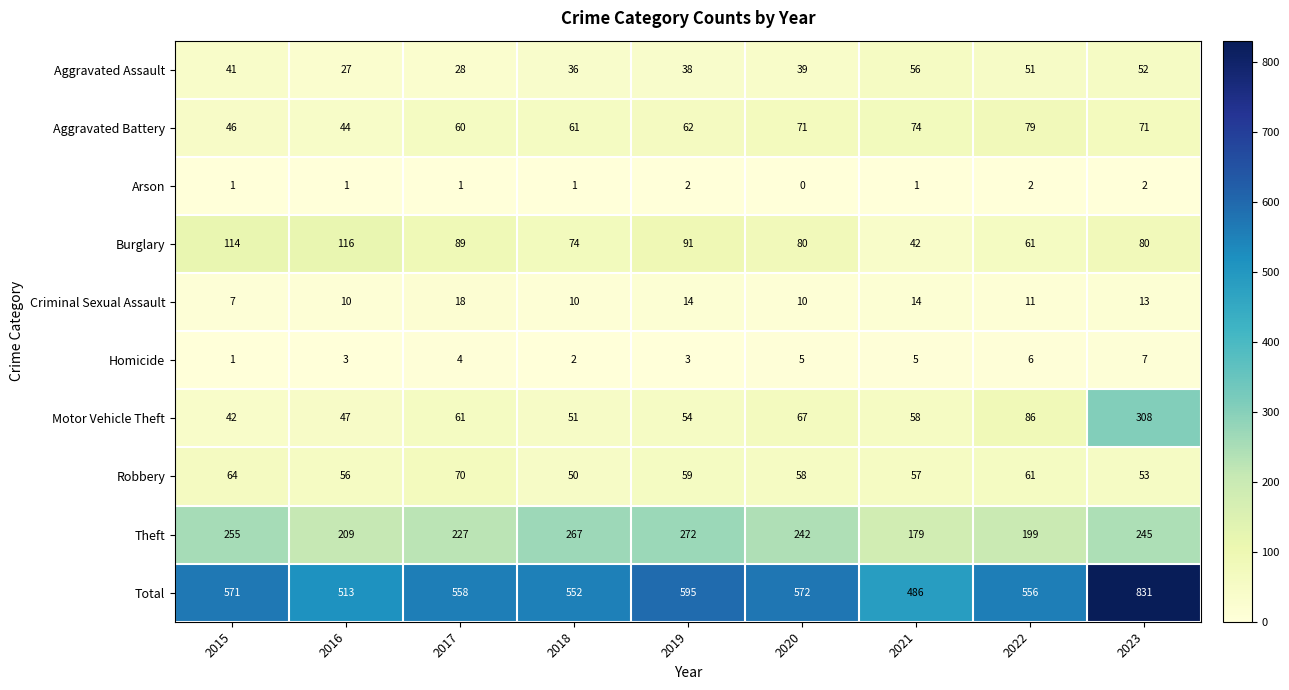

List the series in order of their peak value, lowest first.

Arson, Homicide, Criminal Sexual Assault, Aggravated Assault, Robbery, Aggravated Battery, Burglary, Theft, Motor Vehicle Theft, Total